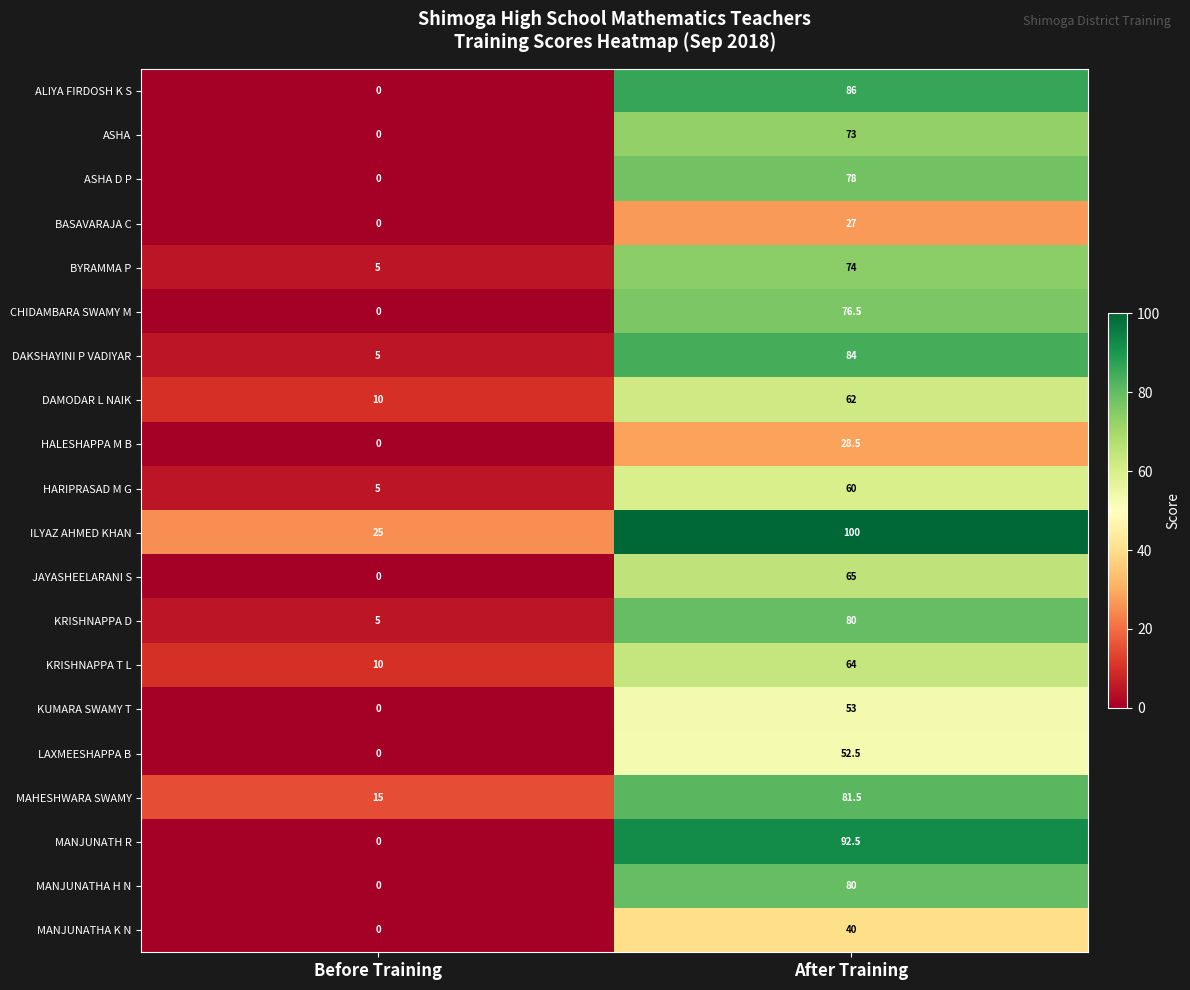

The value of BYRAMMA P at Before Training is 5.0. True or false?

True